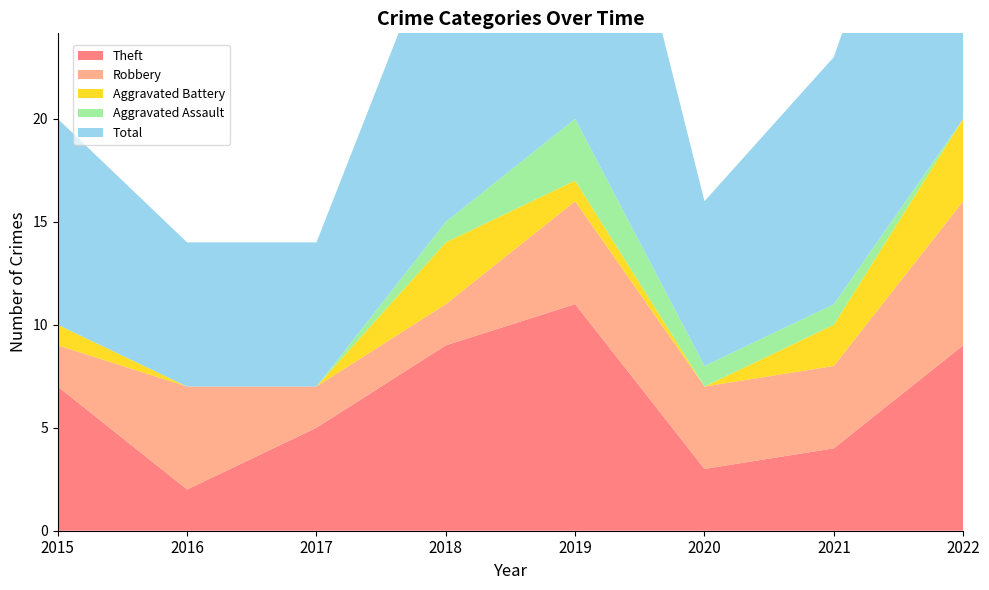

Reading left to right, list all the values displayed in this chart.

Theft: 7	2	5	9	11	3	4	9
Robbery: 2	5	2	2	5	4	4	7
Aggravated Battery: 1	0	0	3	1	0	2	4
Aggravated Assault: 0	0	0	1	3	1	1	0
Total: 10	7	7	15	21	8	12	21